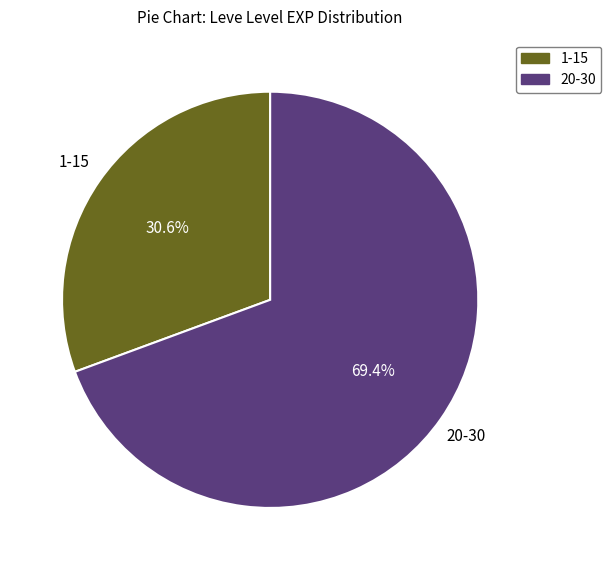

Does any single category account for the majority?

Yes